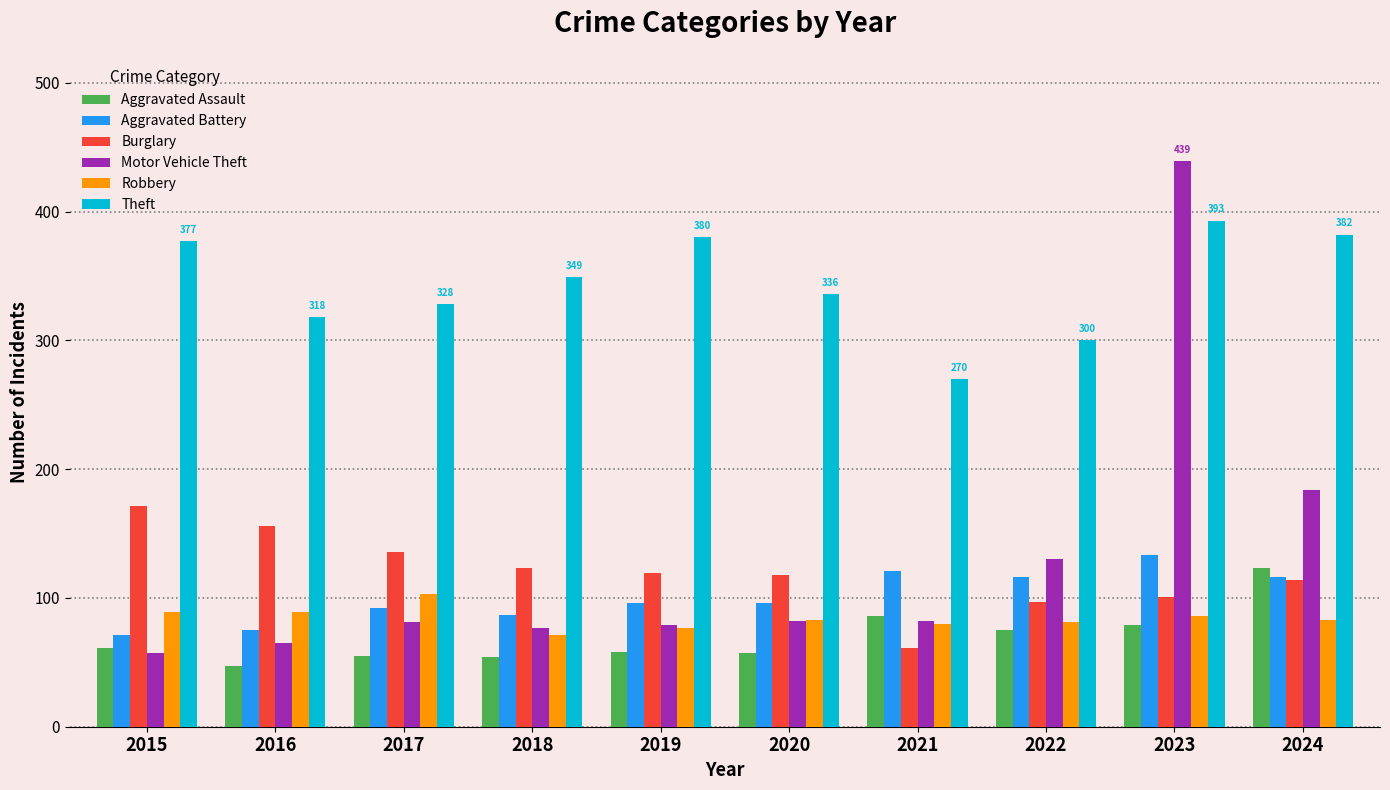

What is the sum of all Motor Vehicle Theft values?

1276